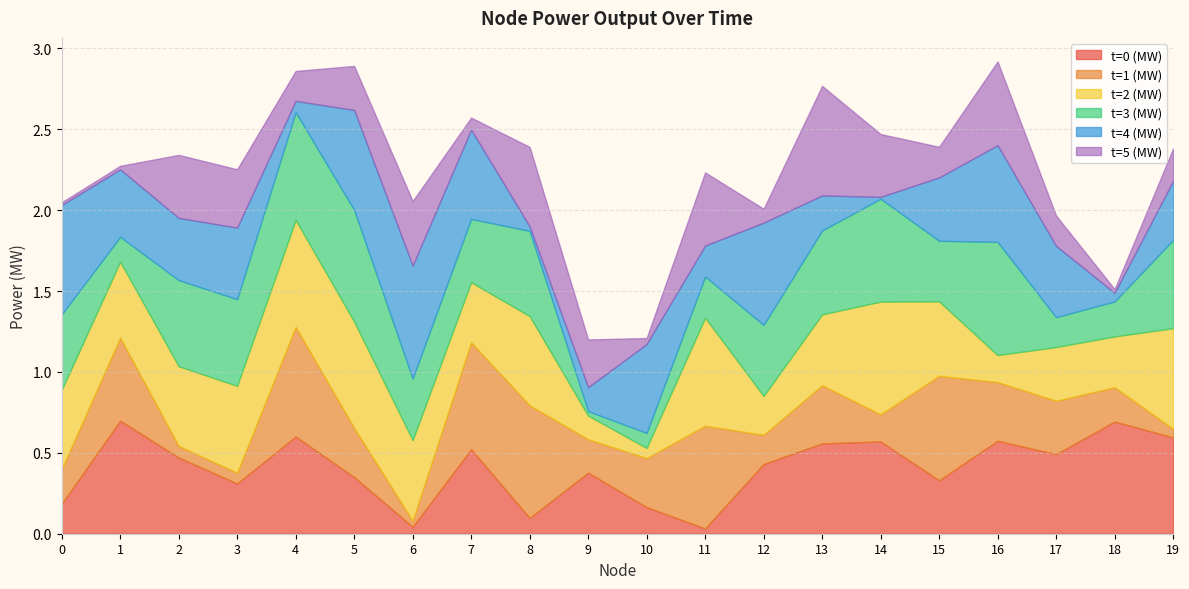

At how many categories does at least one series exceed 0?

20